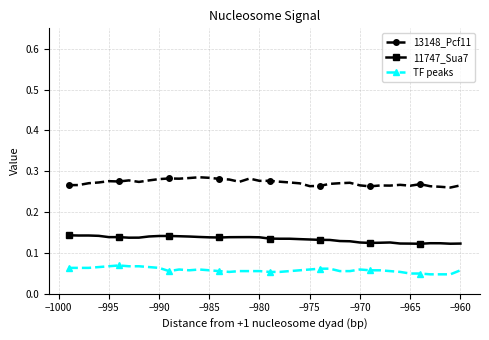

True or false: 11747_Sua7 and 13148_Pcf11 cross at least once.

False